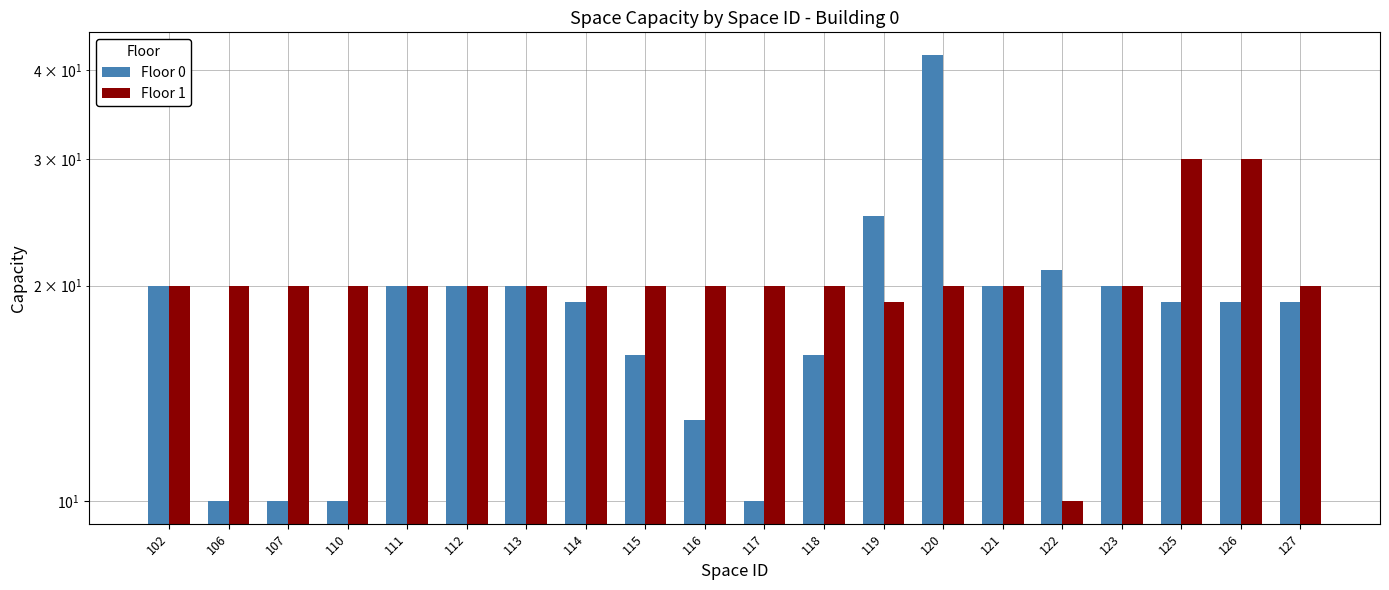

What is the sum of all Floor 1 values?

409